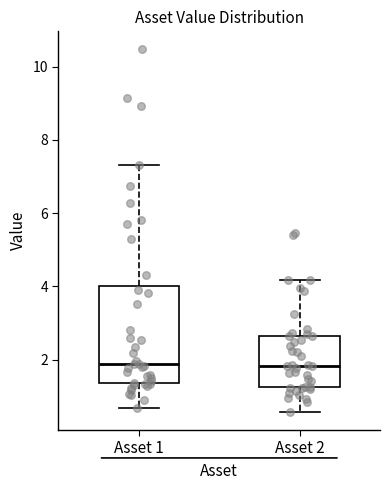

Reading left to right, transcribe this box plot: for each box, give where its median line is, the range the box spans, and where its two whiskers end, as read against the y-axis. The values are not printed on the chart, so give them approximately, as read against the axis.

Asset 1: median 1.8, box 1.4 to 4.0, whiskers 0.6 to 7.4
Asset 2: median 1.8, box 1.2 to 2.6, whiskers 0.6 to 4.2